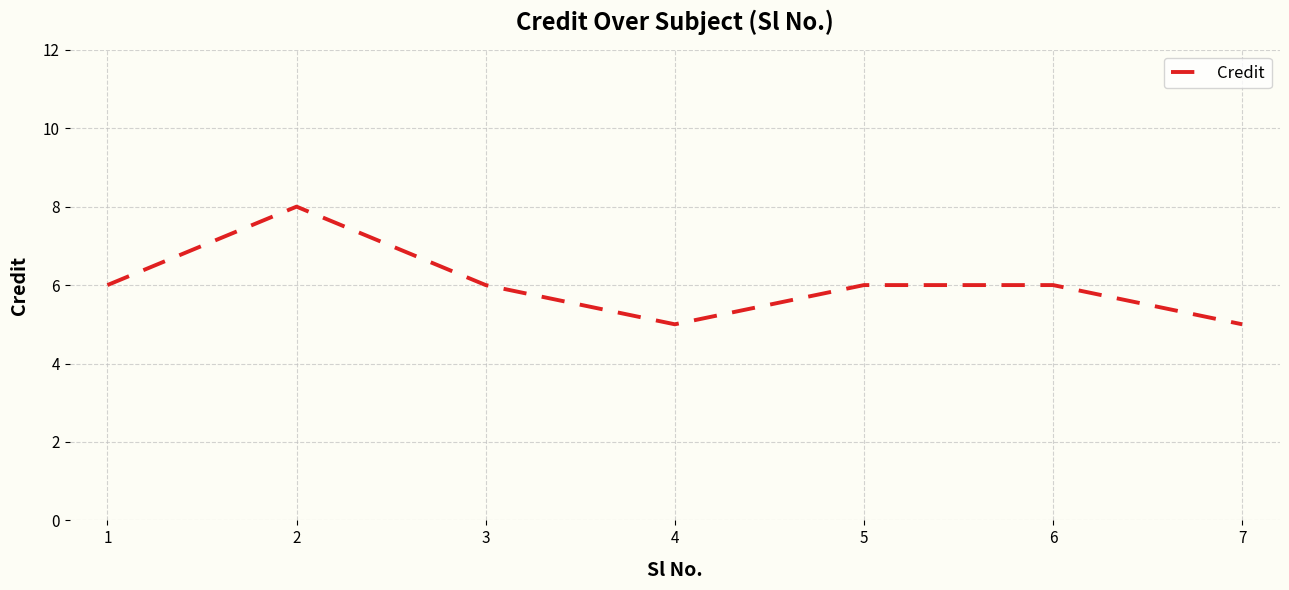

What value does the data have at 1?

6